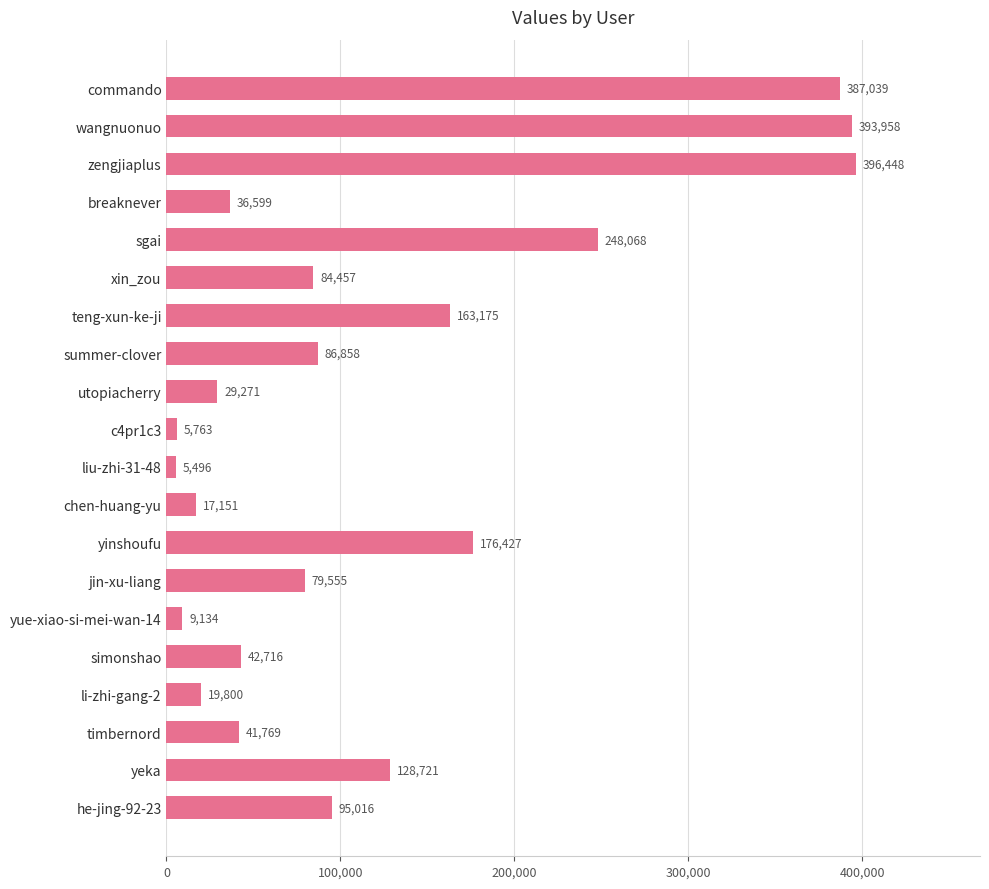

Is it true that the value at yinshoufu is 122666?

False